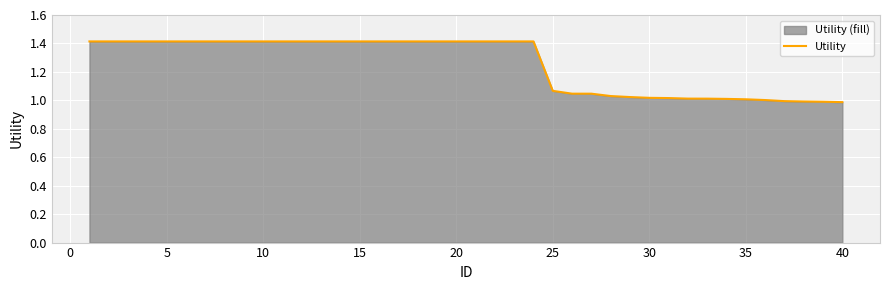

What is the difference between the maximum and minimum values?

0.4